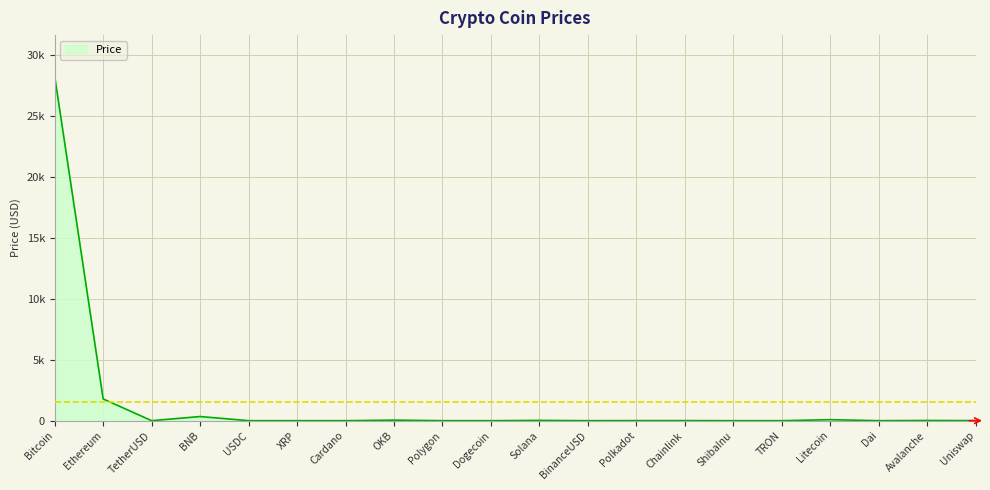

At which category does the chart reach its peak across all series?

Bitcoin